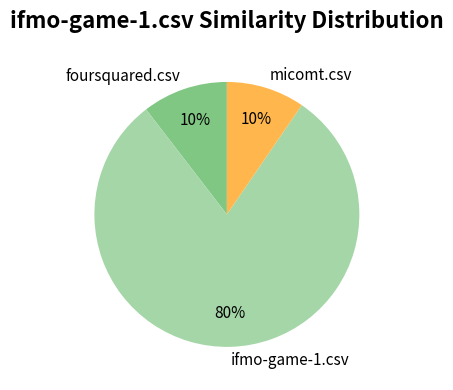

Which slice is the largest?

ifmo-game-1.csv